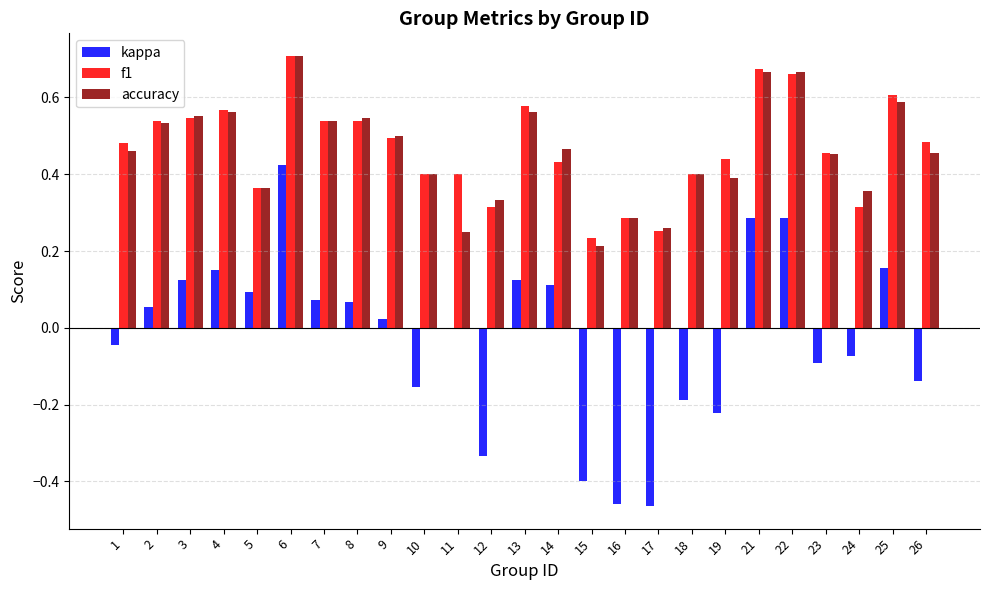

How many distinct data groups are displayed?

3